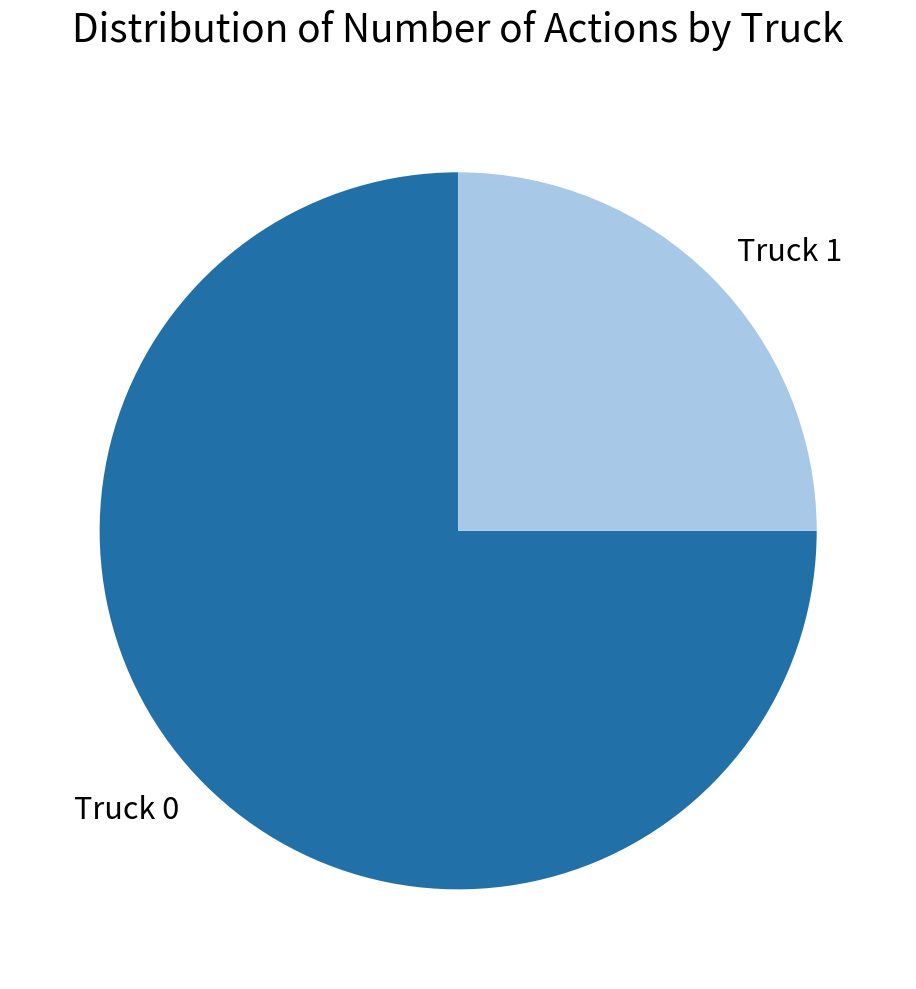

Rank the categories by value from lowest to highest.

Truck 1, Truck 0